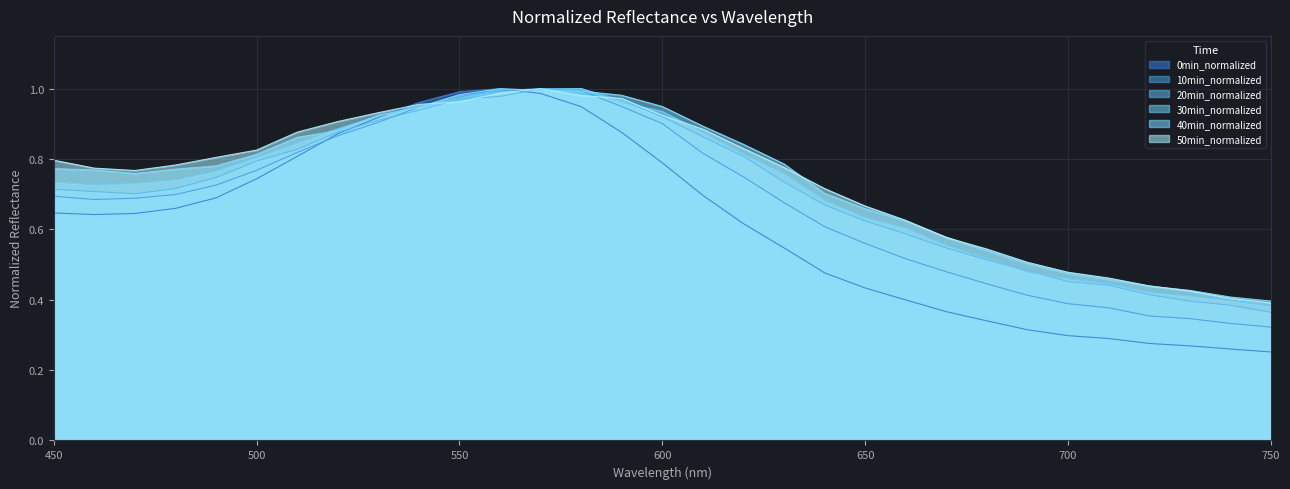

Which series has the largest range (max minus min)?

0min_normalized